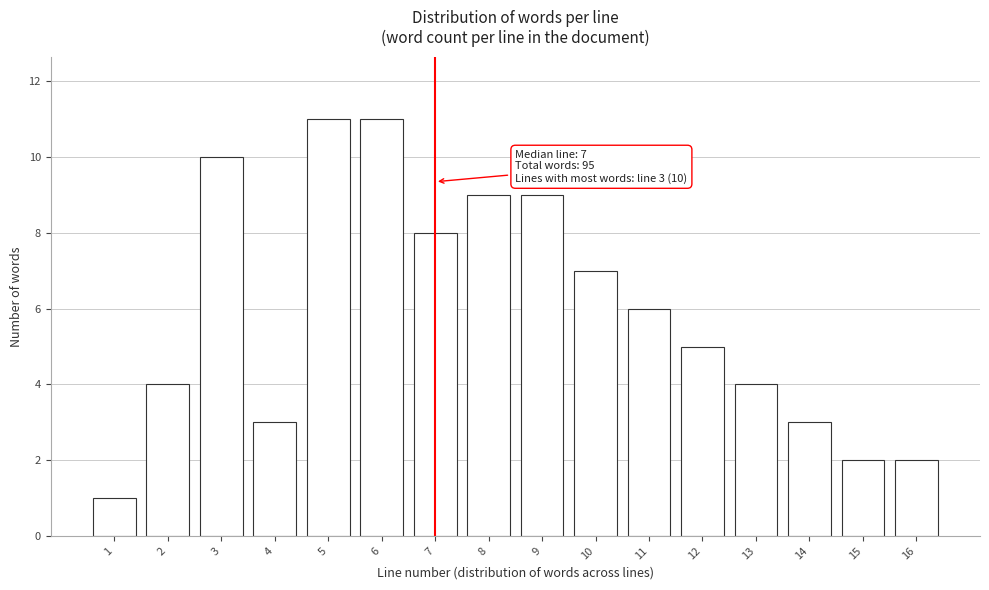

Reading left to right, what are all the values shown in this chart?

1=1	2=4	3=10	4=3	5=11	6=11	7=8	8=9	9=9	10=7	11=6	12=5	13=4	14=3	15=2	16=2